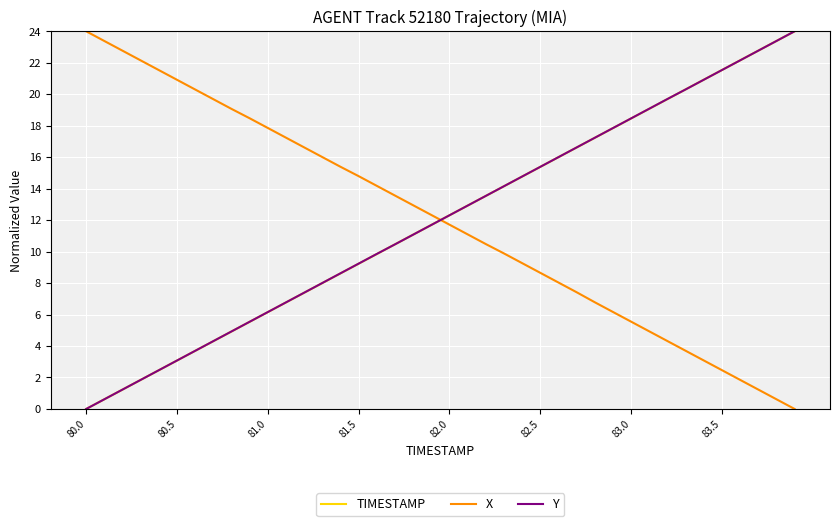

Which series ends up on top after the final intersection of X and Y?

Y